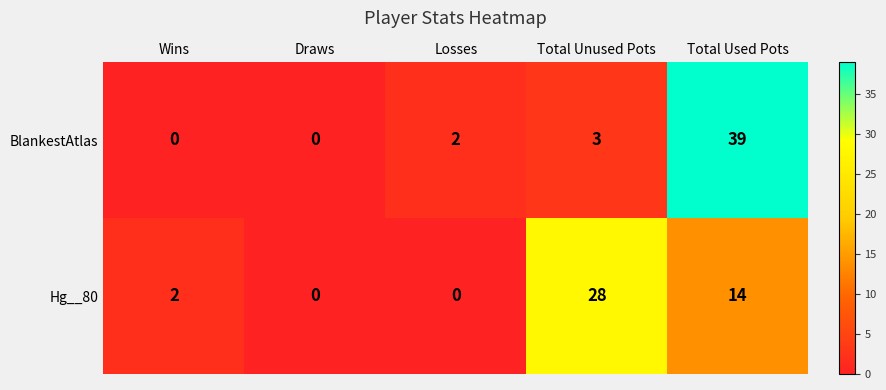

At which category is the sum across all series the highest?

Total Used Pots